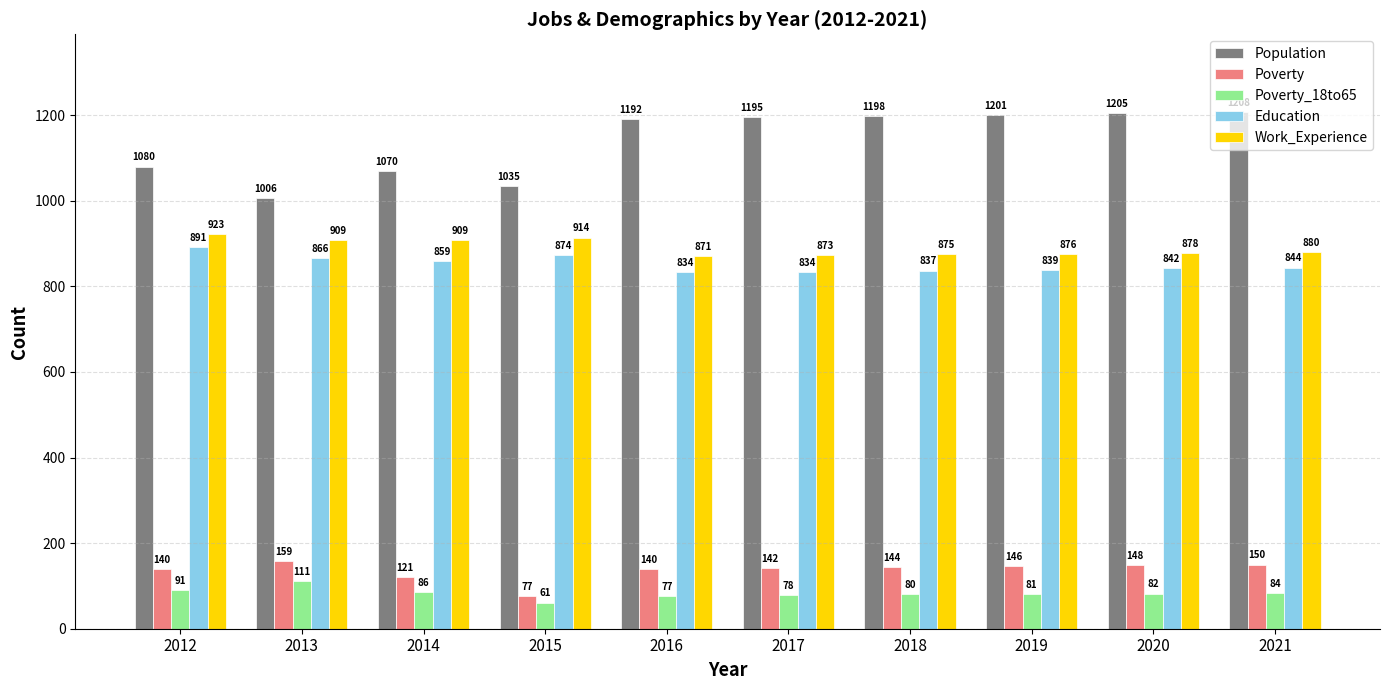

What is the value of the Work_Experience bar at the 7th from the left?

875